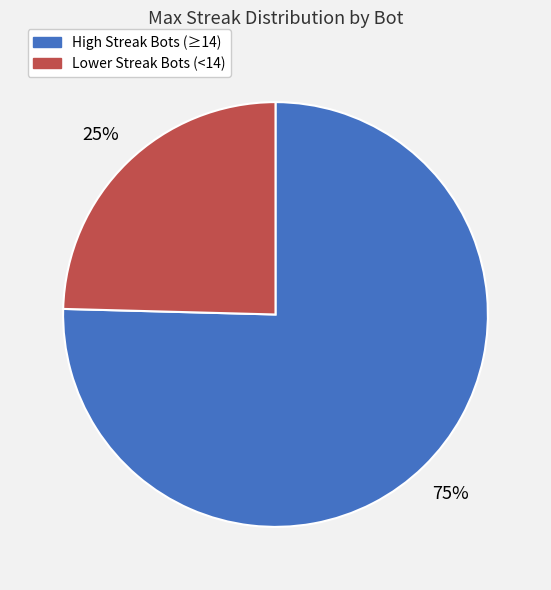

How many segments does this pie chart have?

2